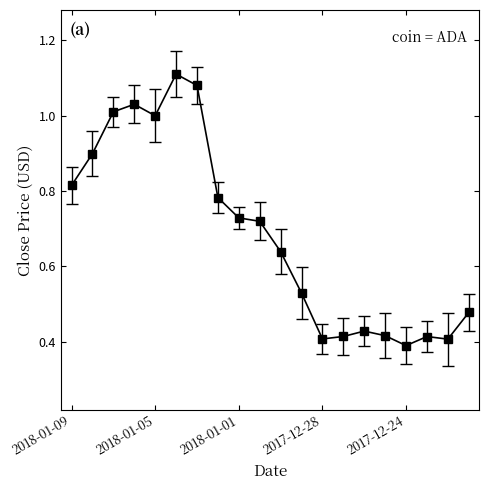

What is the sum of all values?

13.7